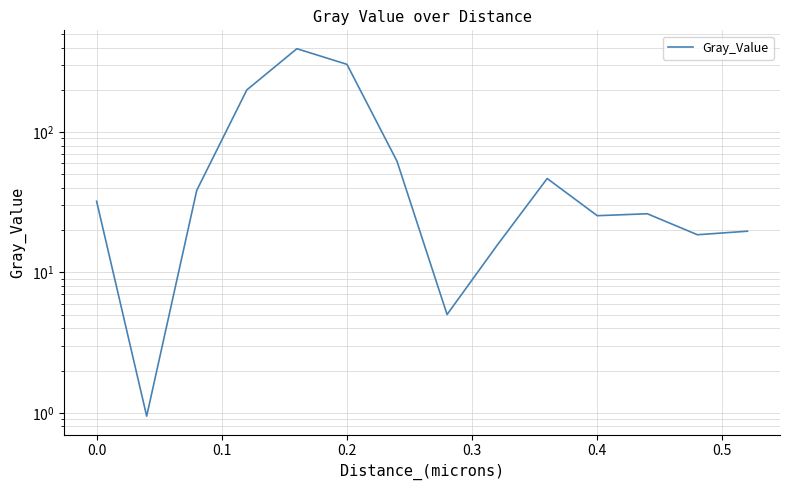

How many points are higher than both their immediate neighbors (excluding endpoints)?

3